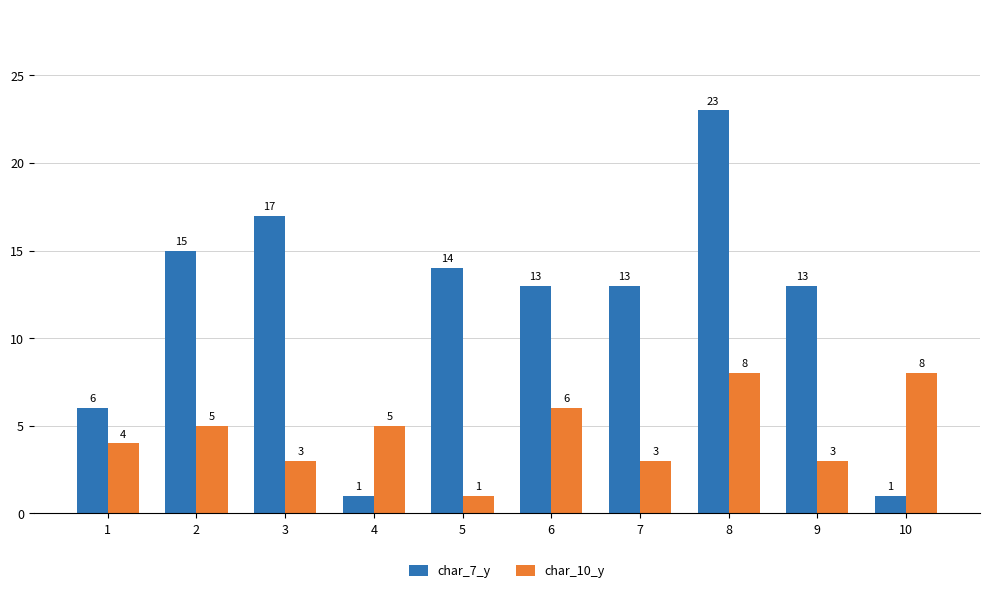

What is the spread (max minus min) of values at 9?

10